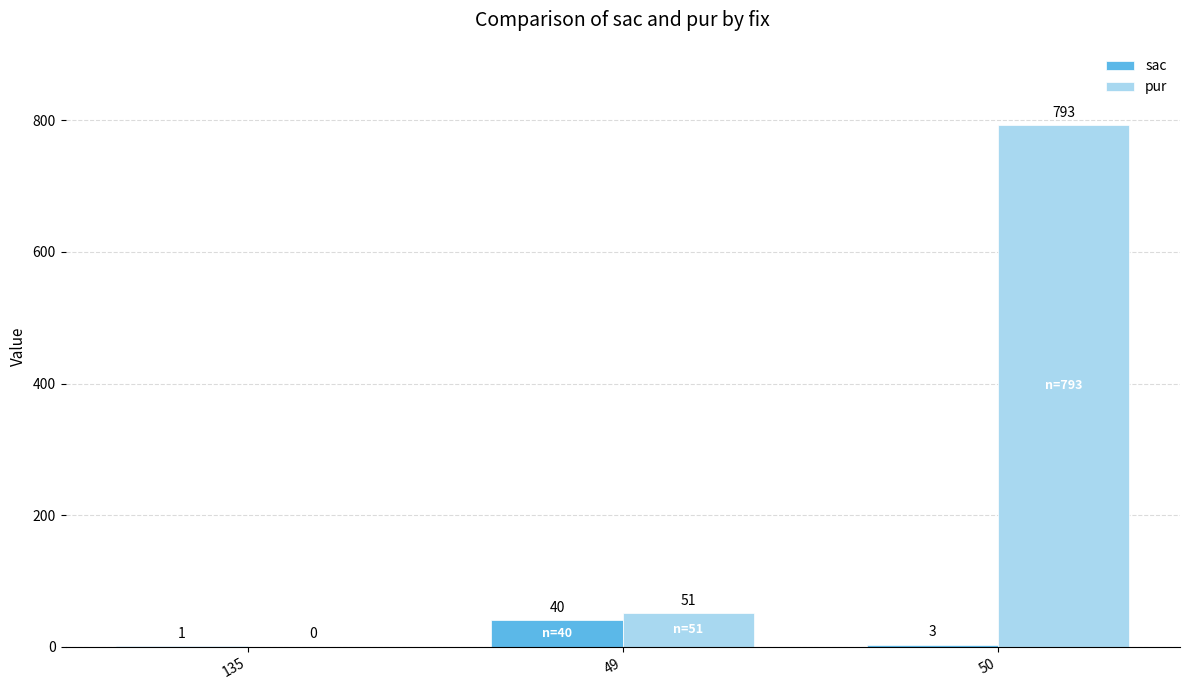

What are all the series names shown in the legend?

sac, pur